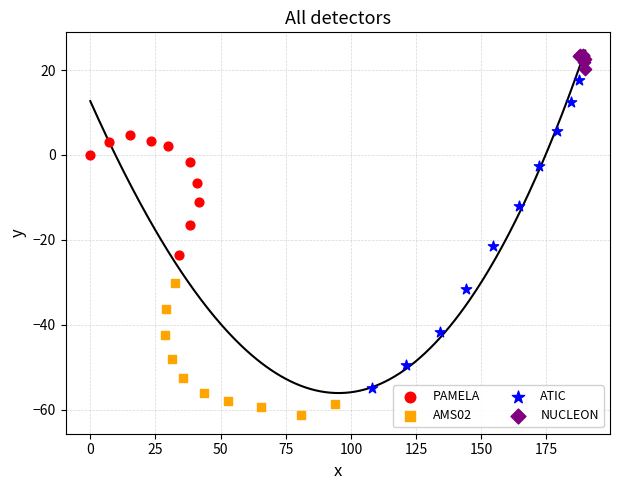

What are all the series names shown in the legend?

PAMELA, AMS02, ATIC, NUCLEON